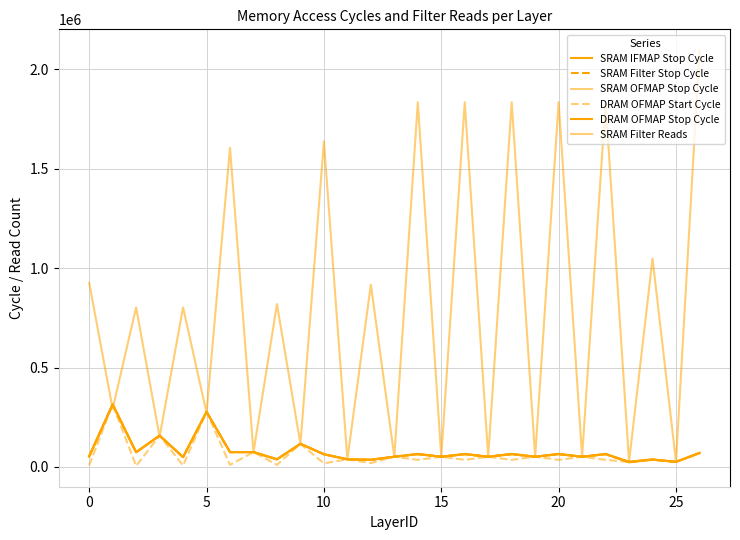

How many lines are shown in the chart?

6